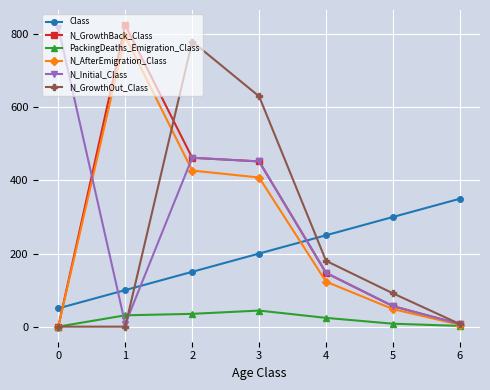

At how many categories does at least one series exceed 722?

3